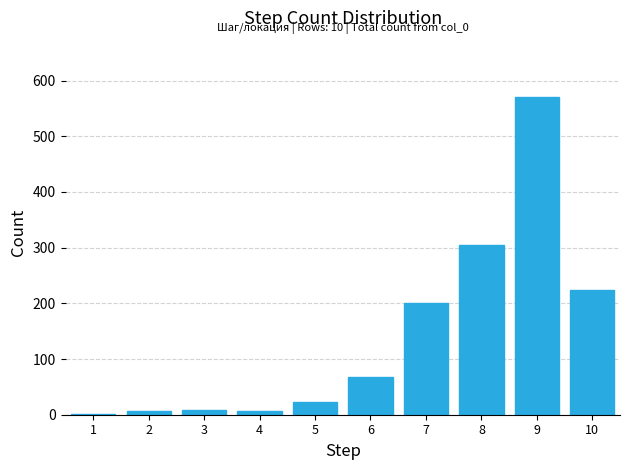

The value at 8 is 305. True or false?

True